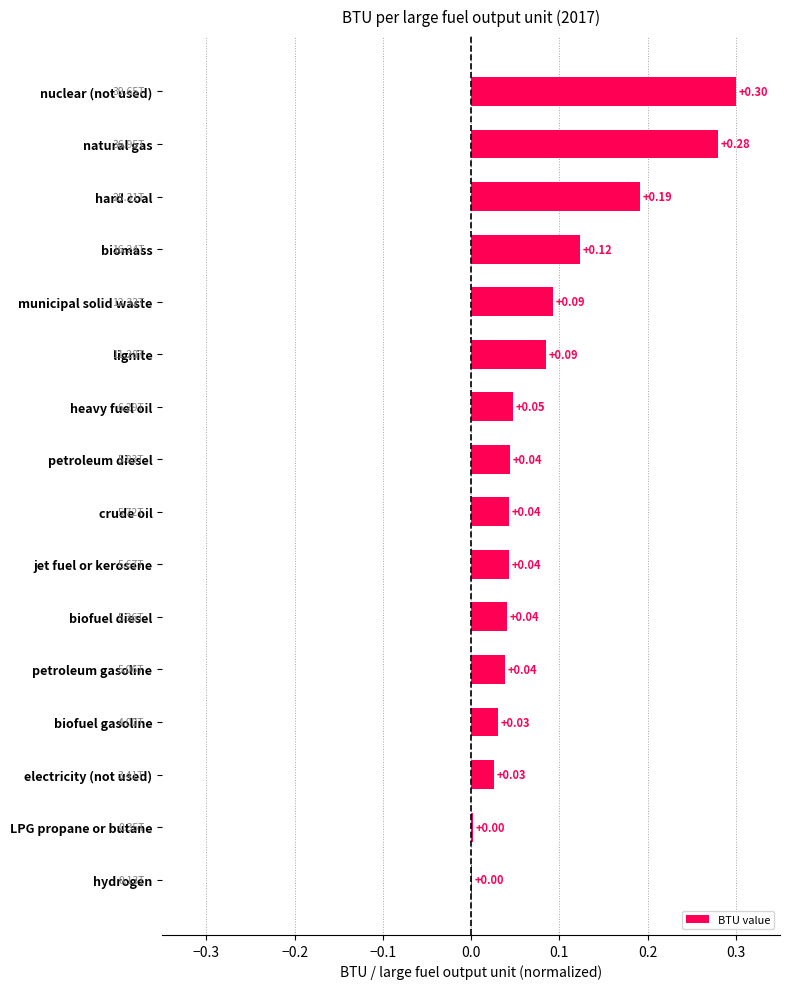

Between municipal solid waste and heavy fuel oil, which is larger?

municipal solid waste